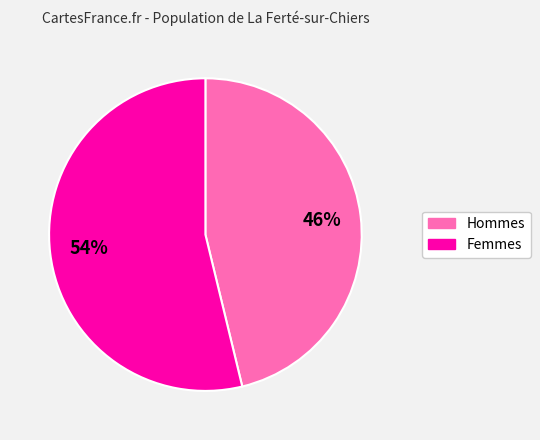

To the nearest percent, what is the average slice percentage?

50%